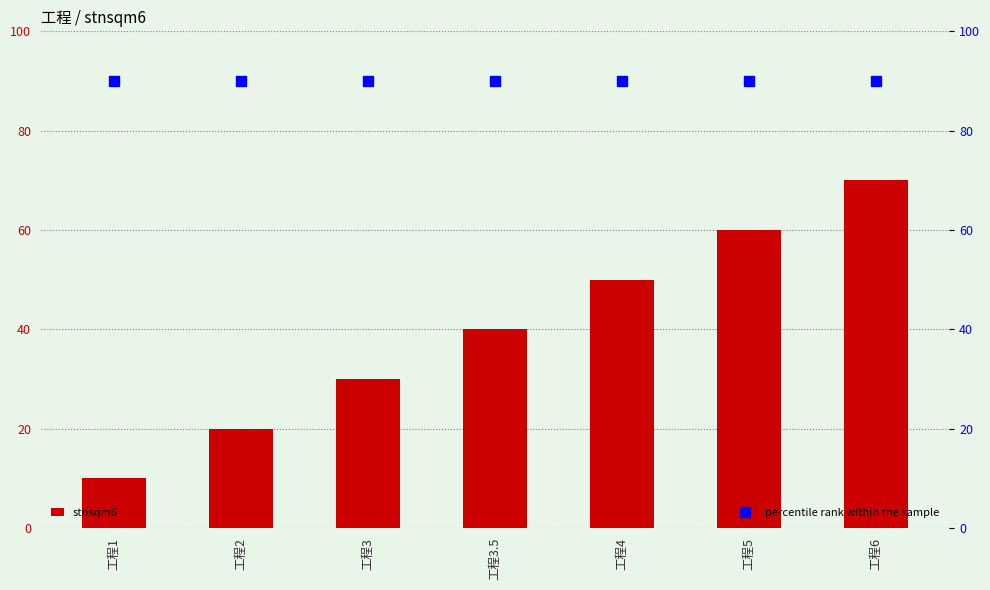

What is the difference between the maximum and minimum values in the stnsqm6 series?

60